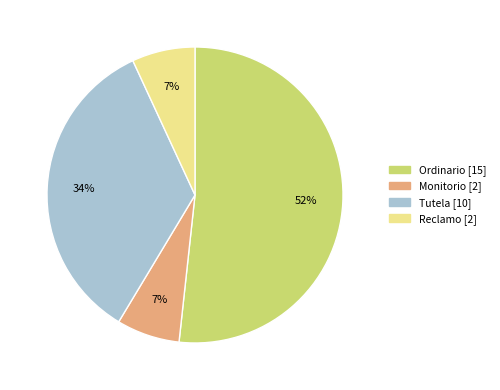

To the nearest percent, what is the average slice percentage?

25%